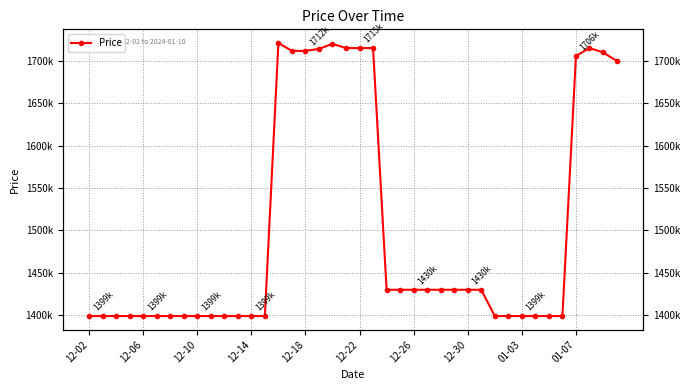

Which category has the lowest value across all series?

12-02